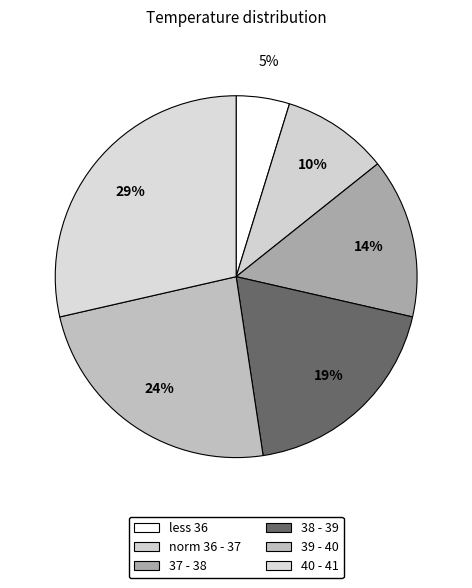

Count the number of slices in the pie.

6